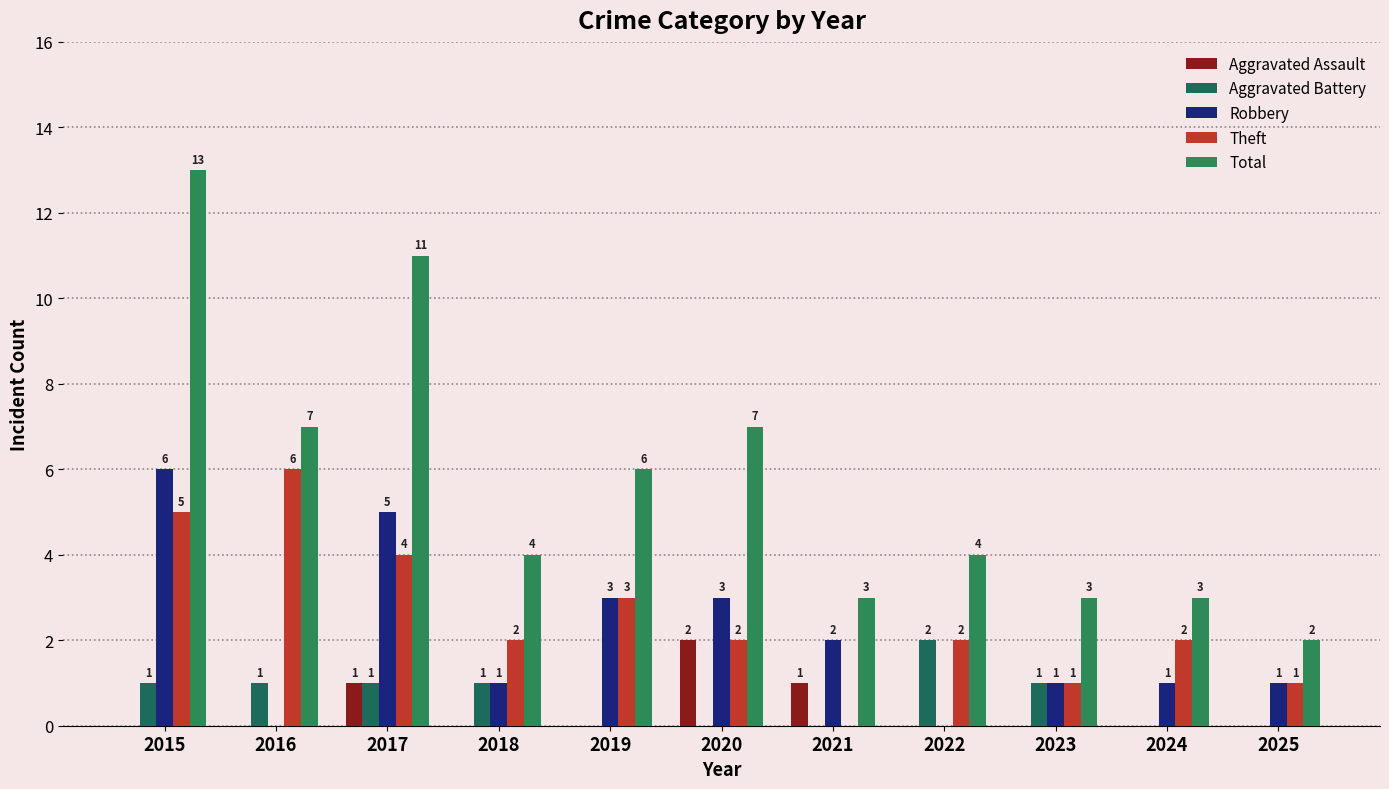

How many positive values does the Aggravated Assault series have?

3